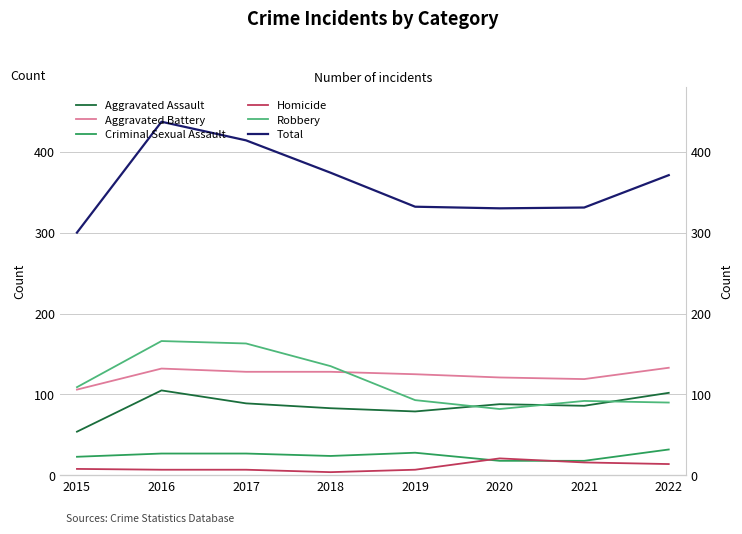

At how many categories does at least one series exceed 331?

5